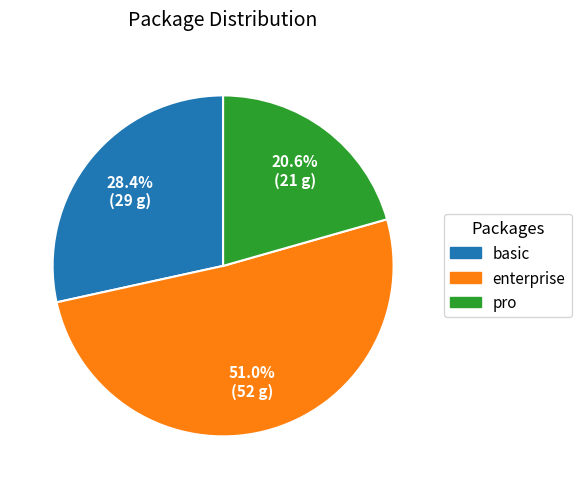

What percentage is the basic slice, to the nearest percent?

28%